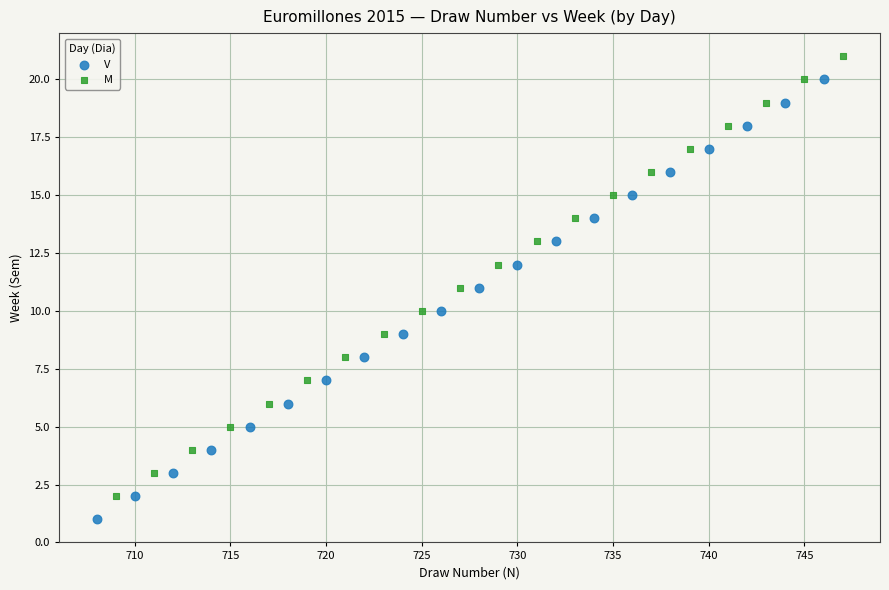

Which series contains the highest Y value?

M